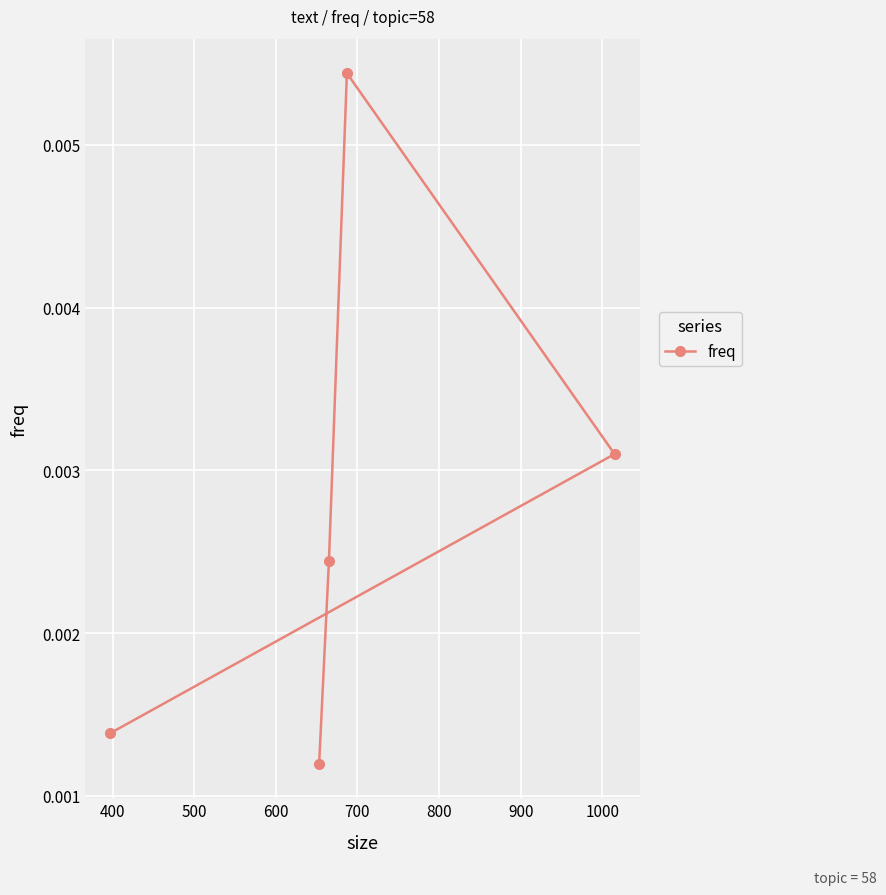

True or false: the data has more than 0 interior local peaks.

True